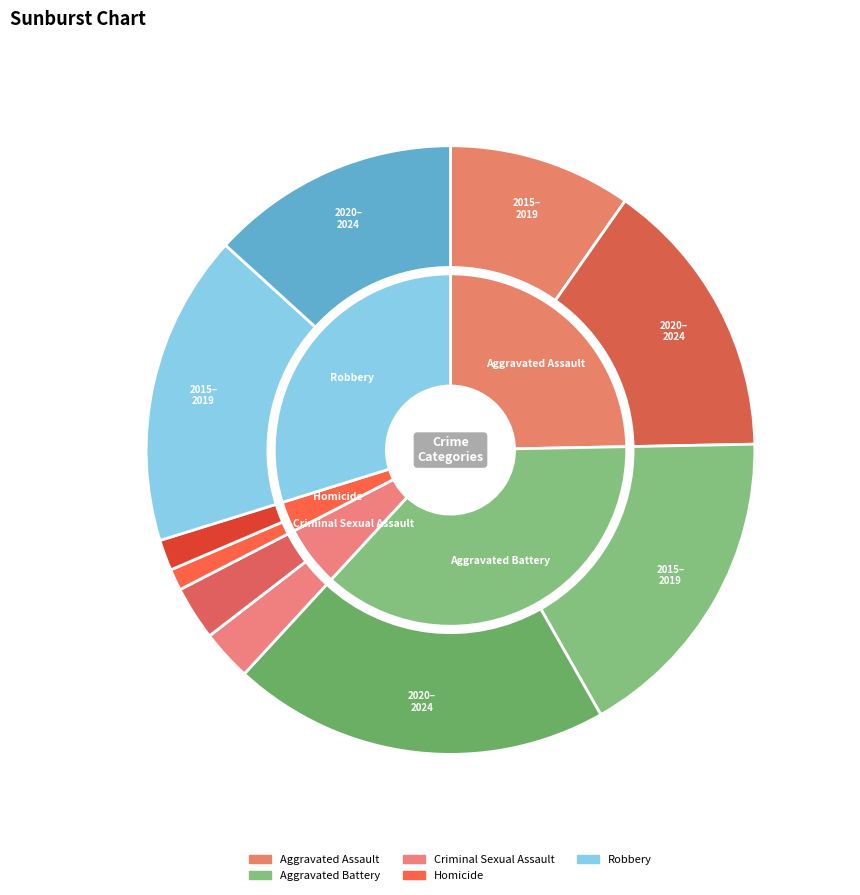

What percentage is NOT represented by 9?

85.4%